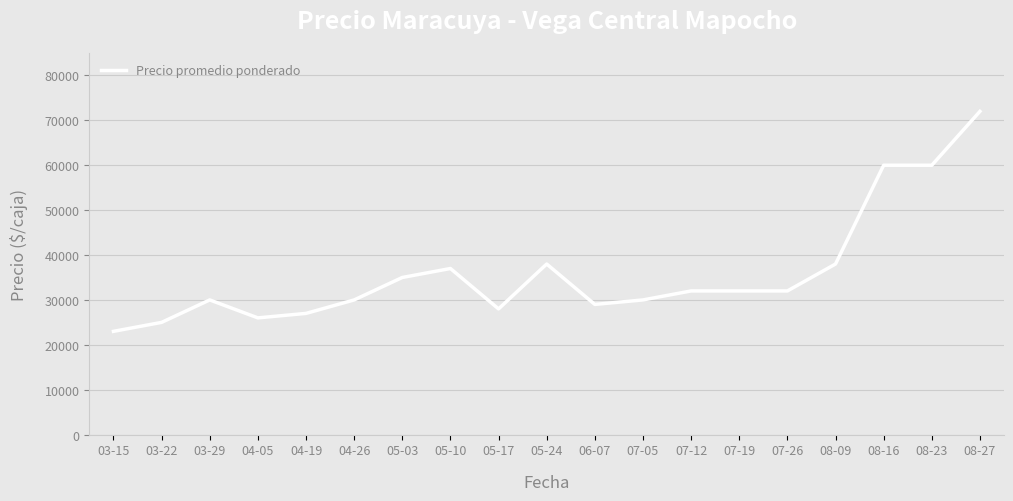

Between 08-27 and 06-07, which is larger?

08-27